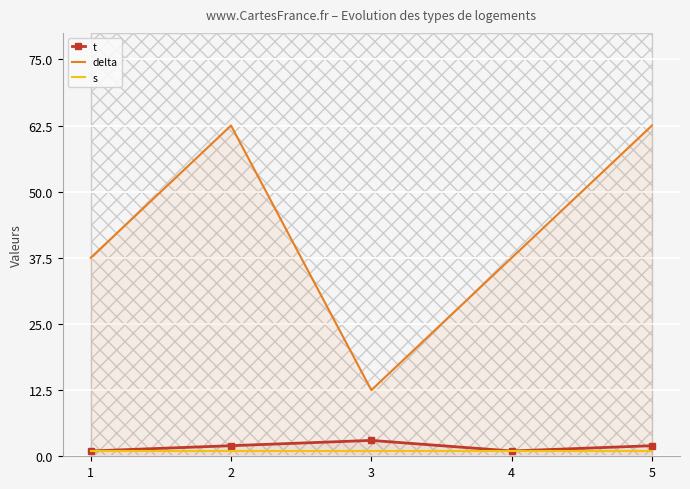

True or false: delta and s cross at least once.

False